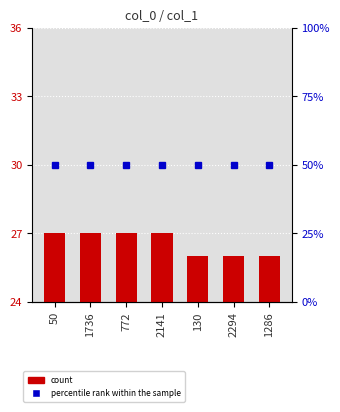

Are the bars horizontal?

No